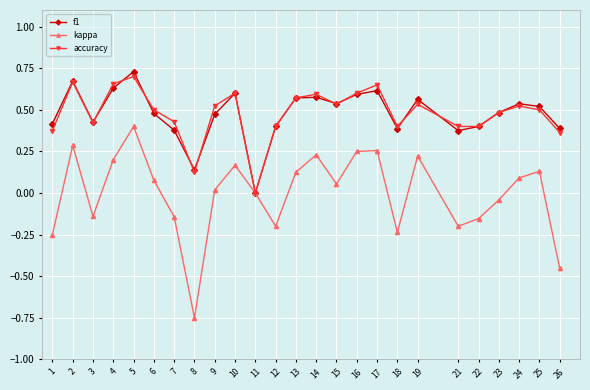

Which series has the largest range (max minus min)?

kappa